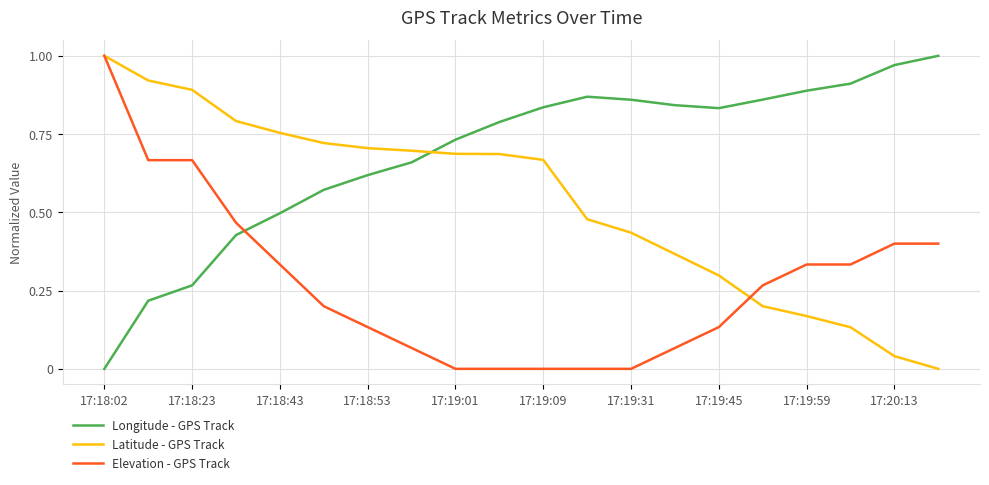

List the series in order of their overall mean, highest first.

Longitude - GPS Track, Latitude - GPS Track, Elevation - GPS Track